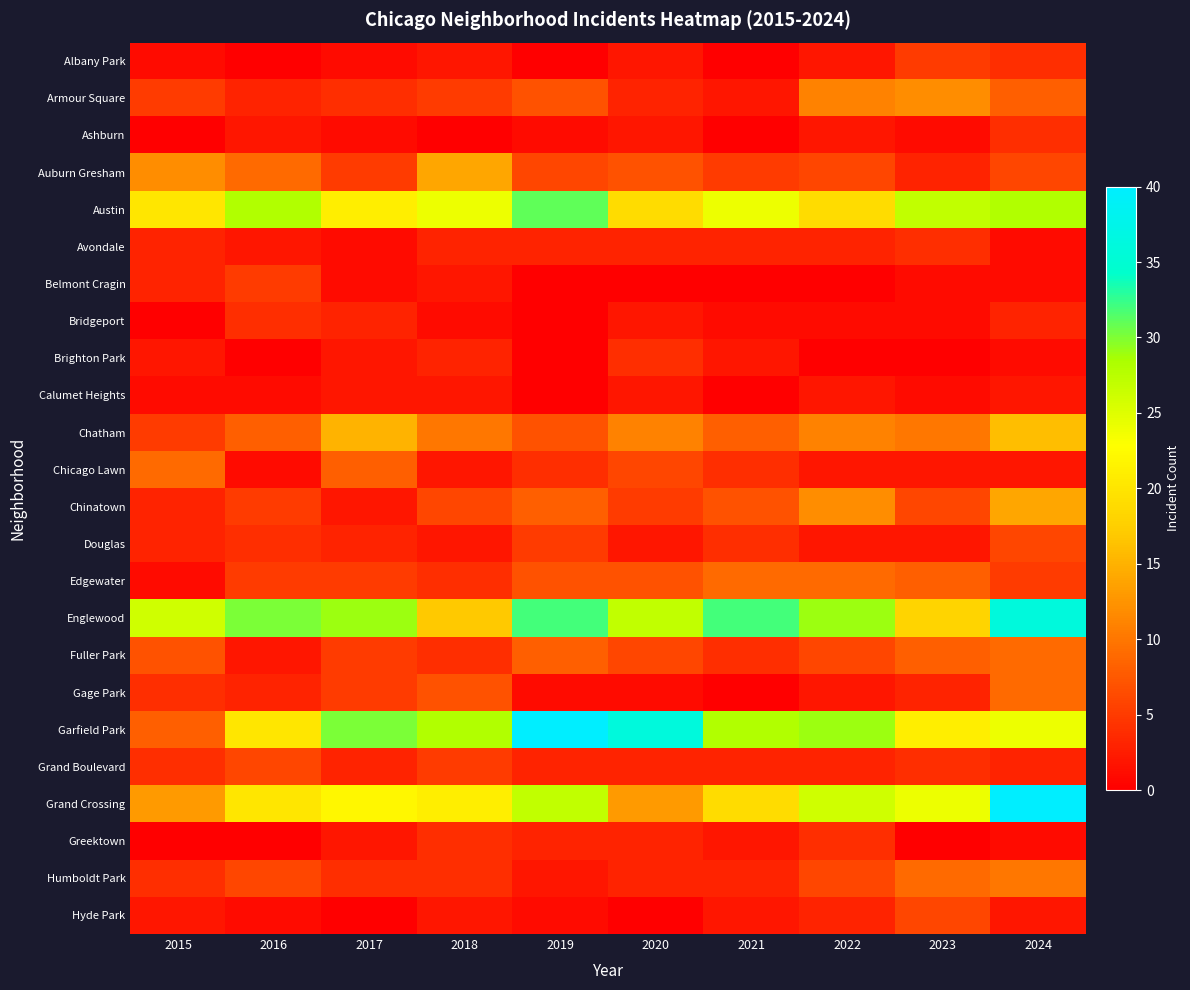

At which category does the chart reach its peak across all series?

2019